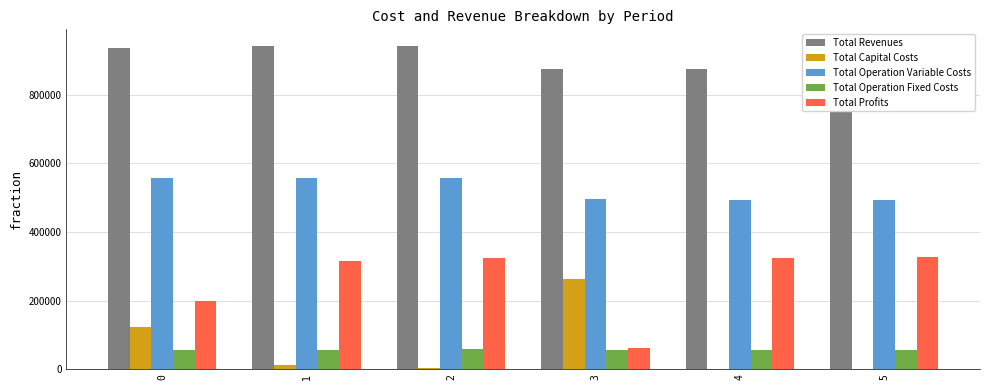

Where does the Total Profits series first go above 324232?

2